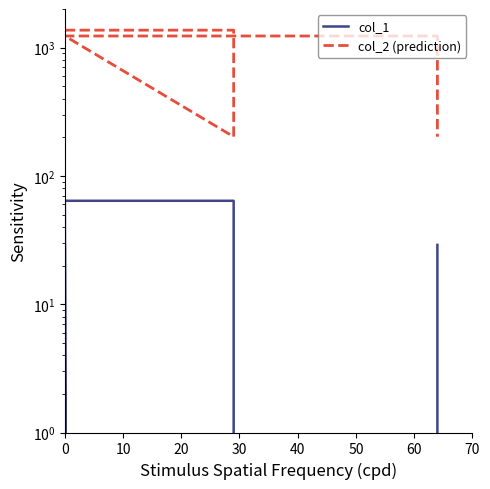

List the series in order of their overall mean, lowest first.

col_1, col_2 (prediction)